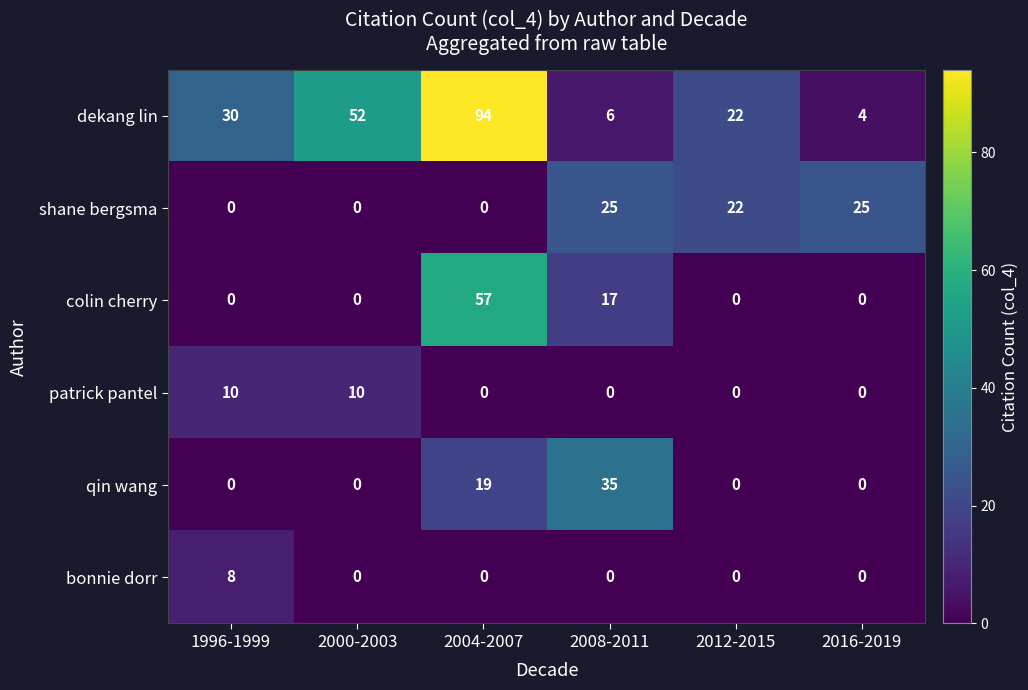

What is the spread (max minus min) of values at 2004-2007?

94